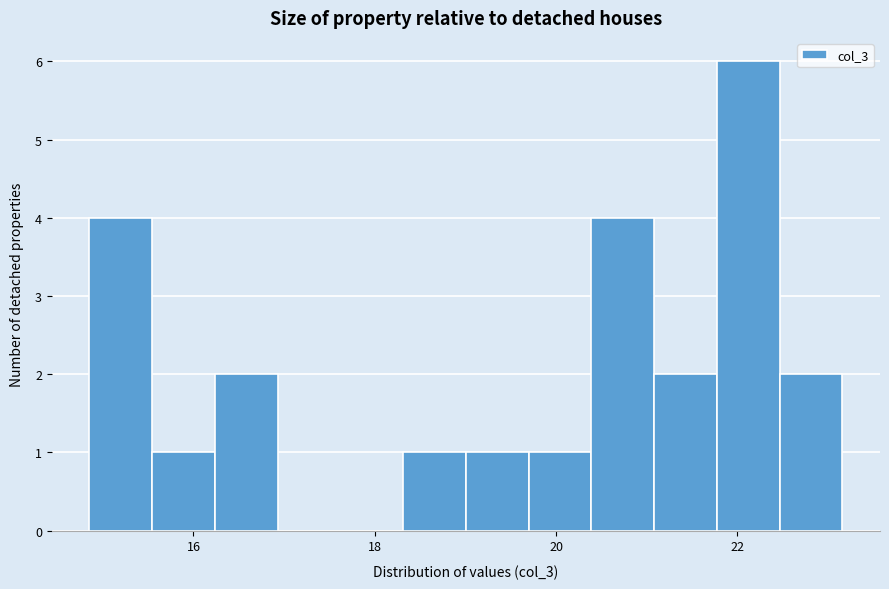

Read against the x-axis, roughly where is the centre of the tallest bar?

22.2